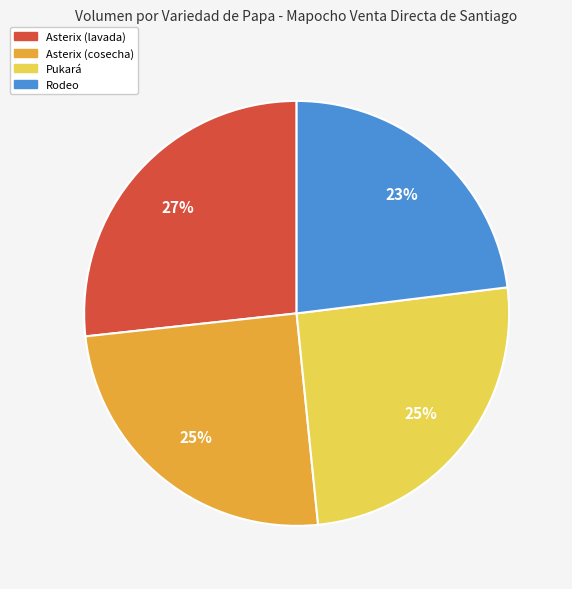

How many segments does this pie chart have?

4